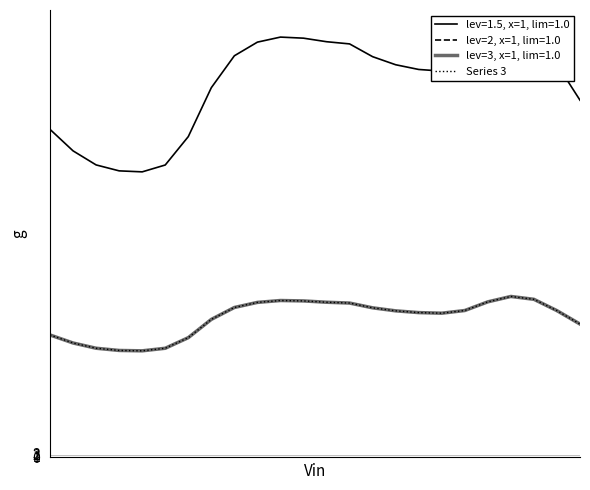

What is the change in value from 8 to 12?

+4.1